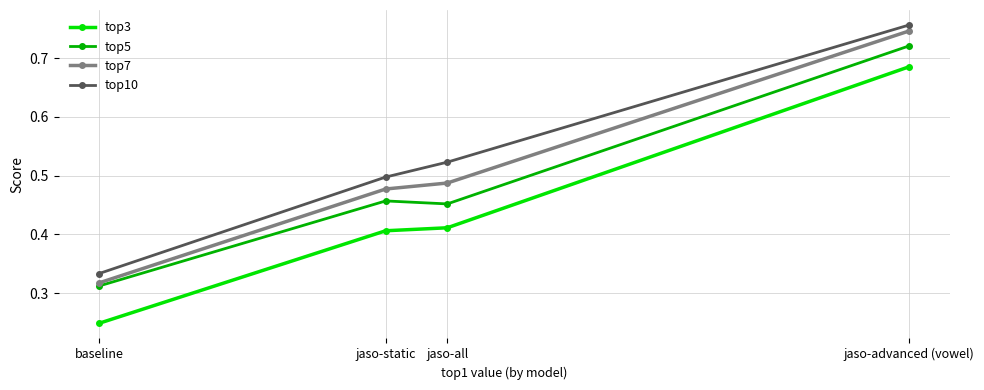

Count the number of categories in the chart.

4